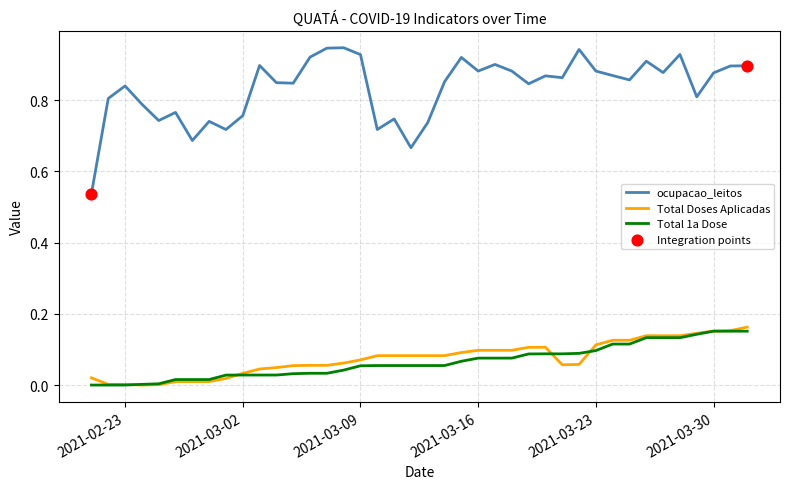

True or false: Total 1a Dose and ocupacao_leitos intersect in this chart.

False